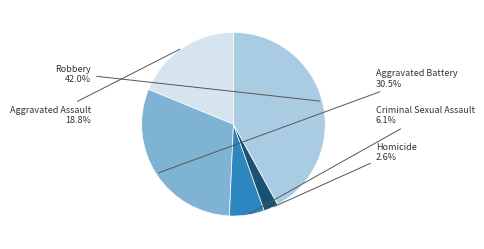

Is there any slice that represents more than half of the pie?

No